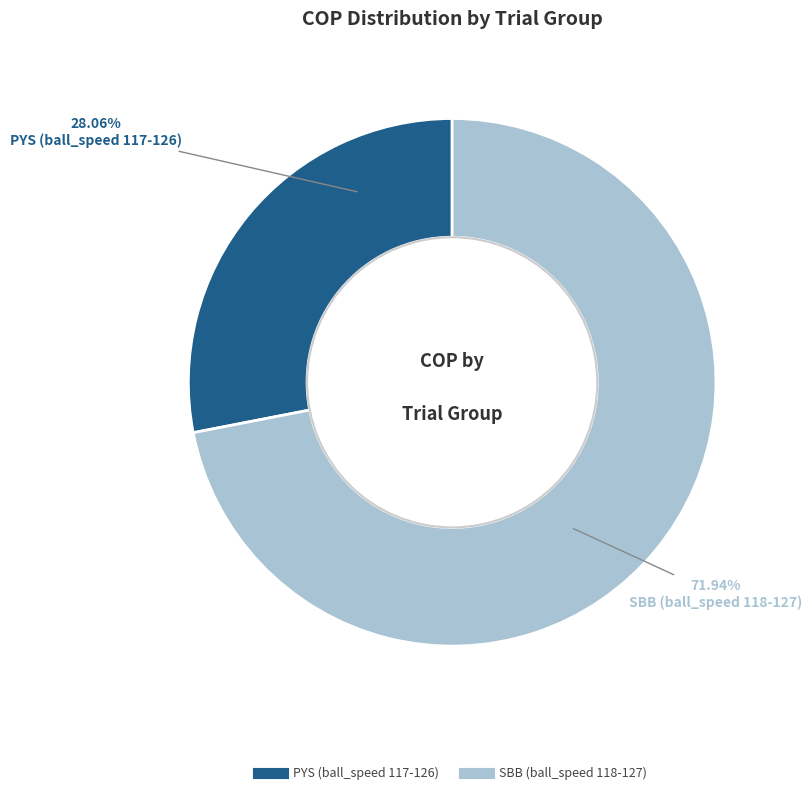

How many segments does this pie chart have?

2